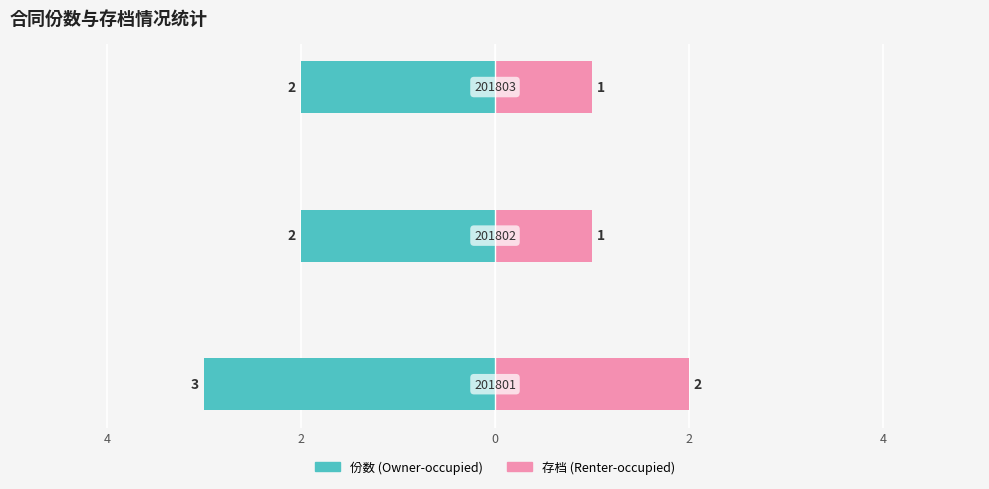

What is the average value of the 存档 series?

1